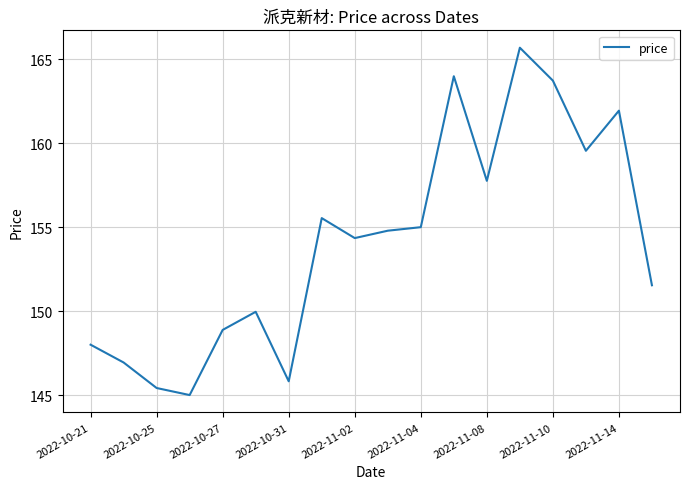

What is the difference between the maximum and minimum values?

20.7